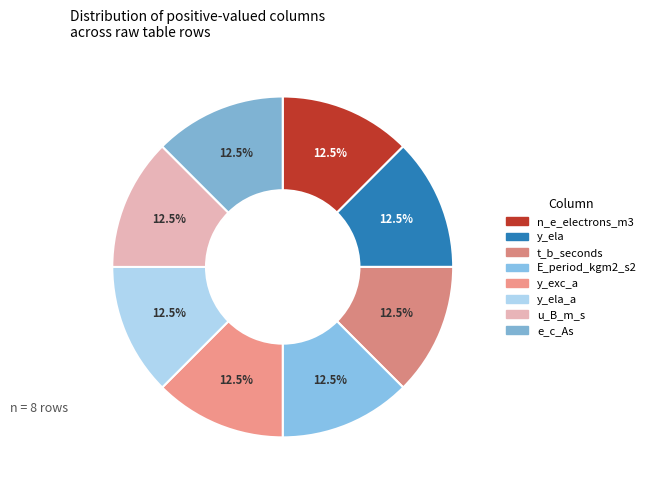

How many slices are in this pie chart?

8